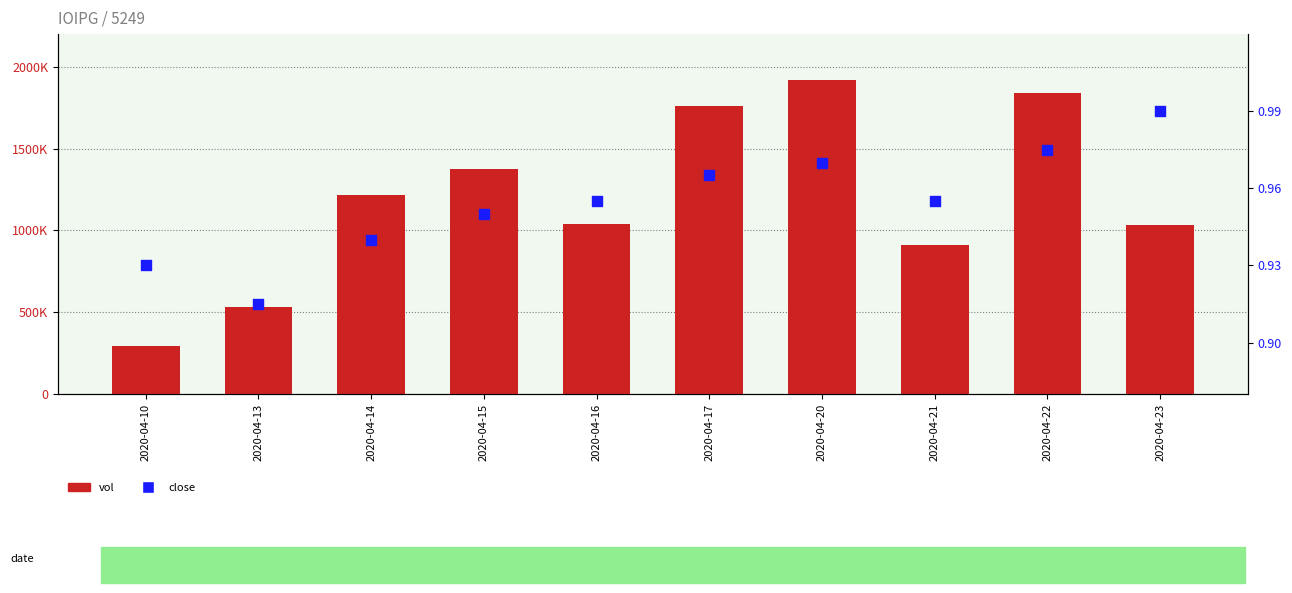

Which series has the largest total across all categories?

vol